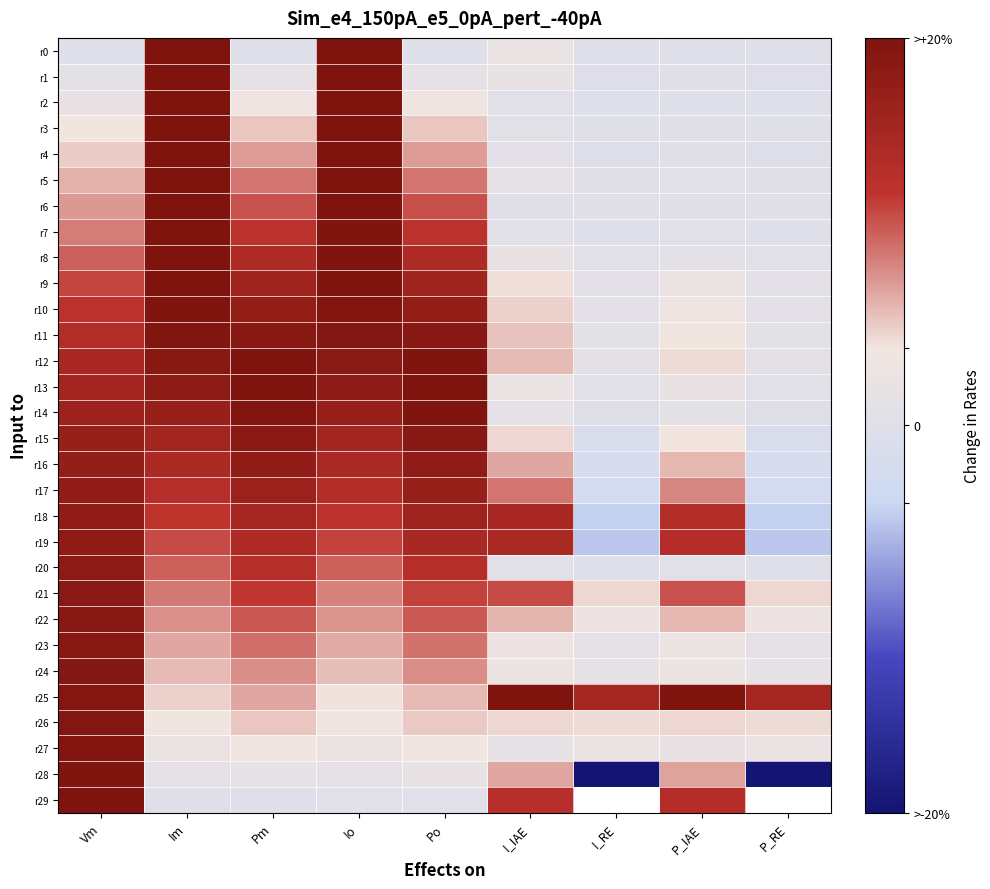

What is the difference between the maximum and minimum values in the r13 series?

97.3